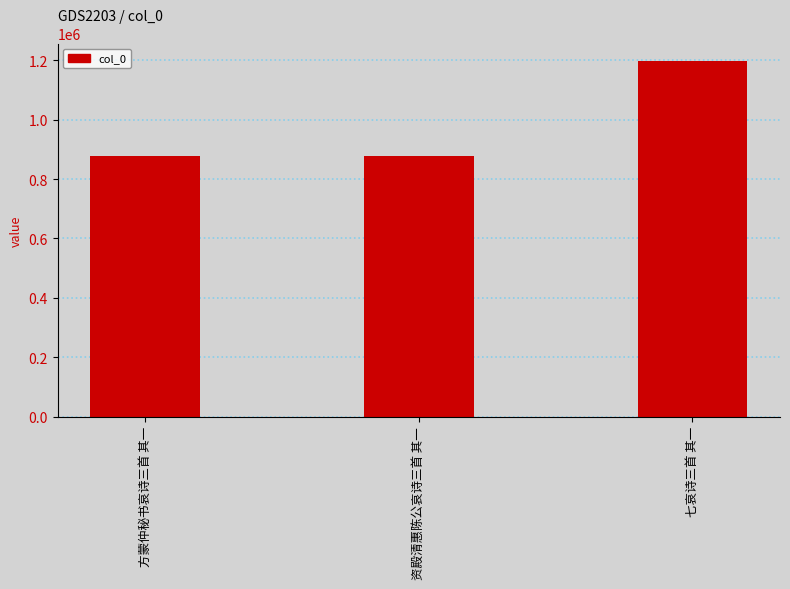

At which label is the value closest to 1036564?

资殿清惠陈公哀诗三首 其一